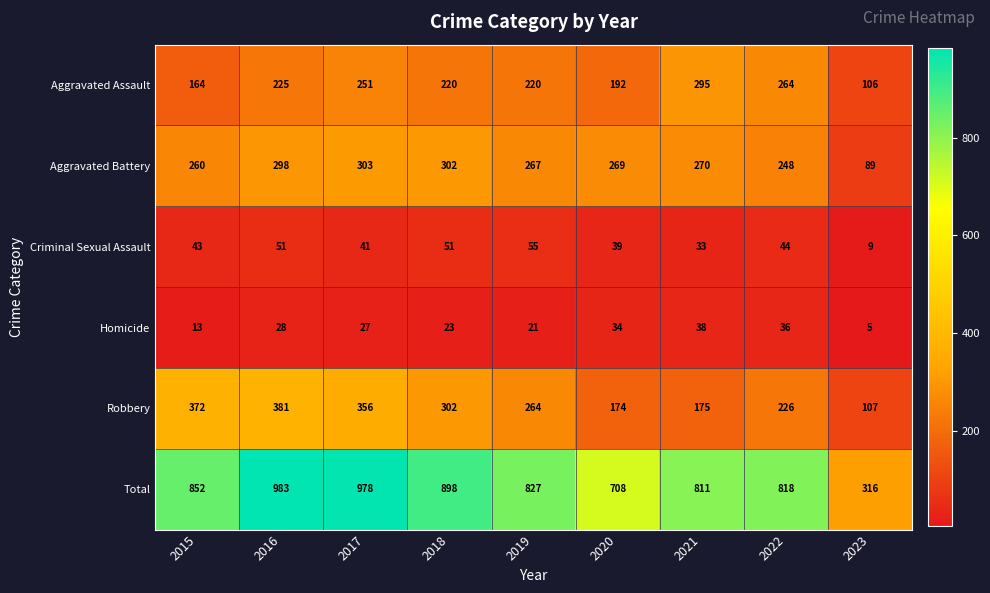

List the series in order of their peak value, lowest first.

Homicide, Criminal Sexual Assault, Aggravated Assault, Aggravated Battery, Robbery, Total